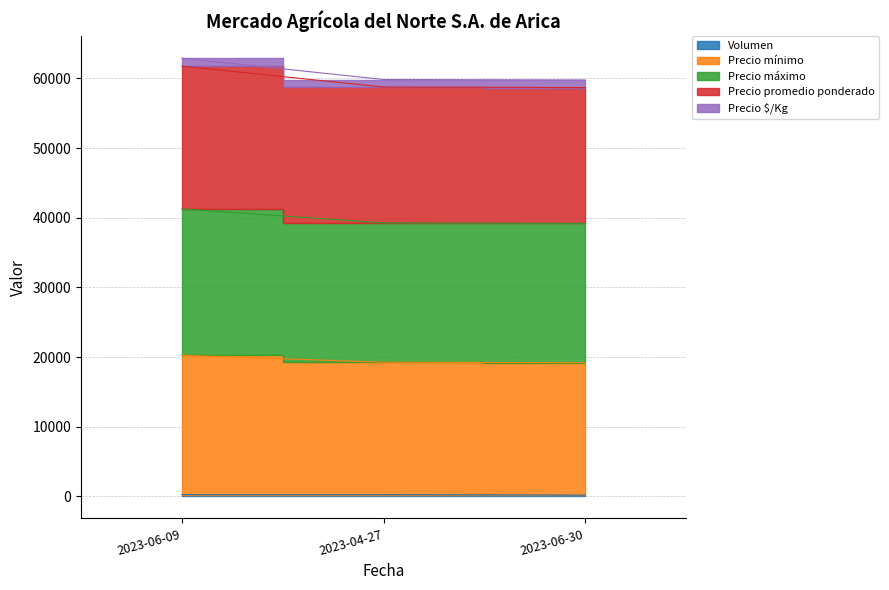

What are all the series names shown in the legend?

Volumen, Precio mínimo, Precio máximo, Precio promedio ponderado, Precio $/Kg